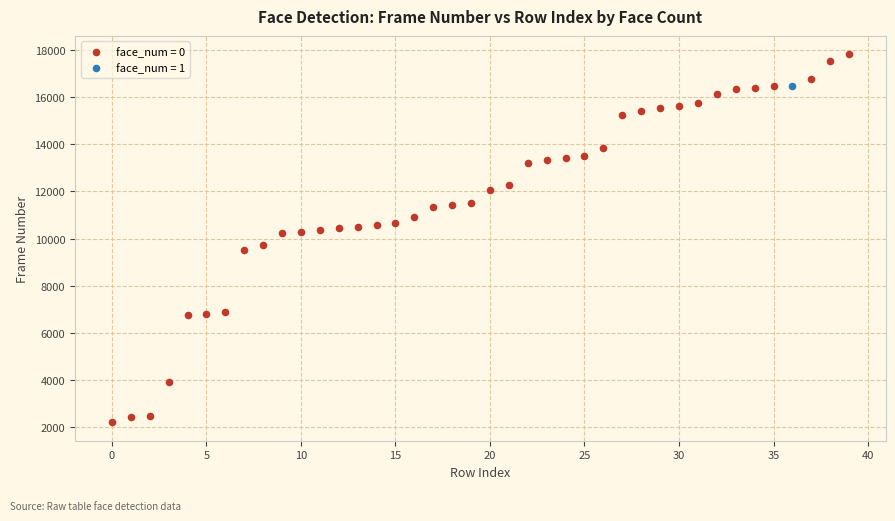

What are all the series names shown in the legend?

face_num = 0, face_num = 1